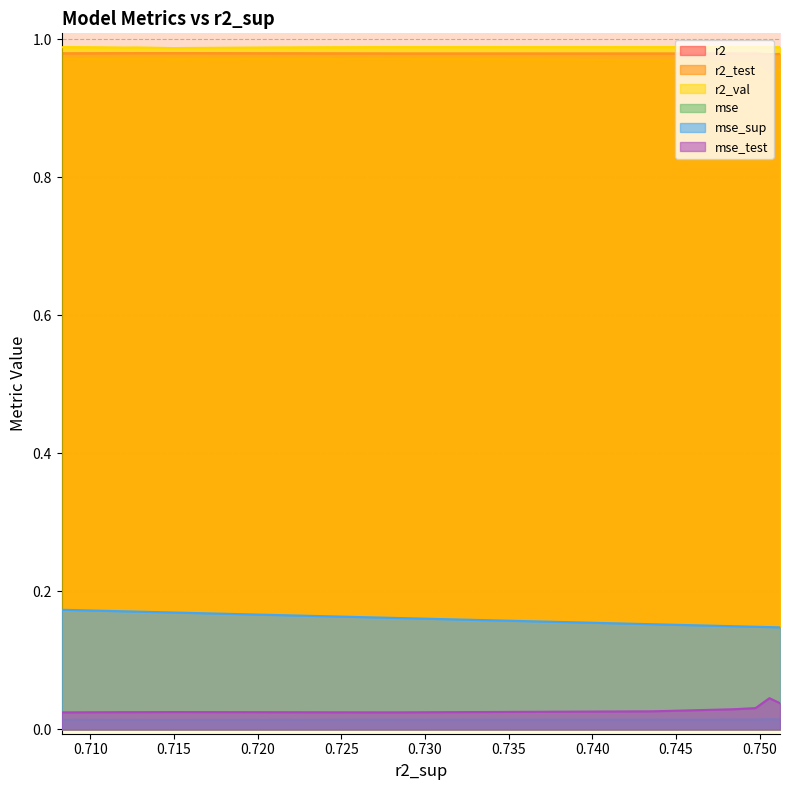

How many interior local valleys does the mse series have?

1